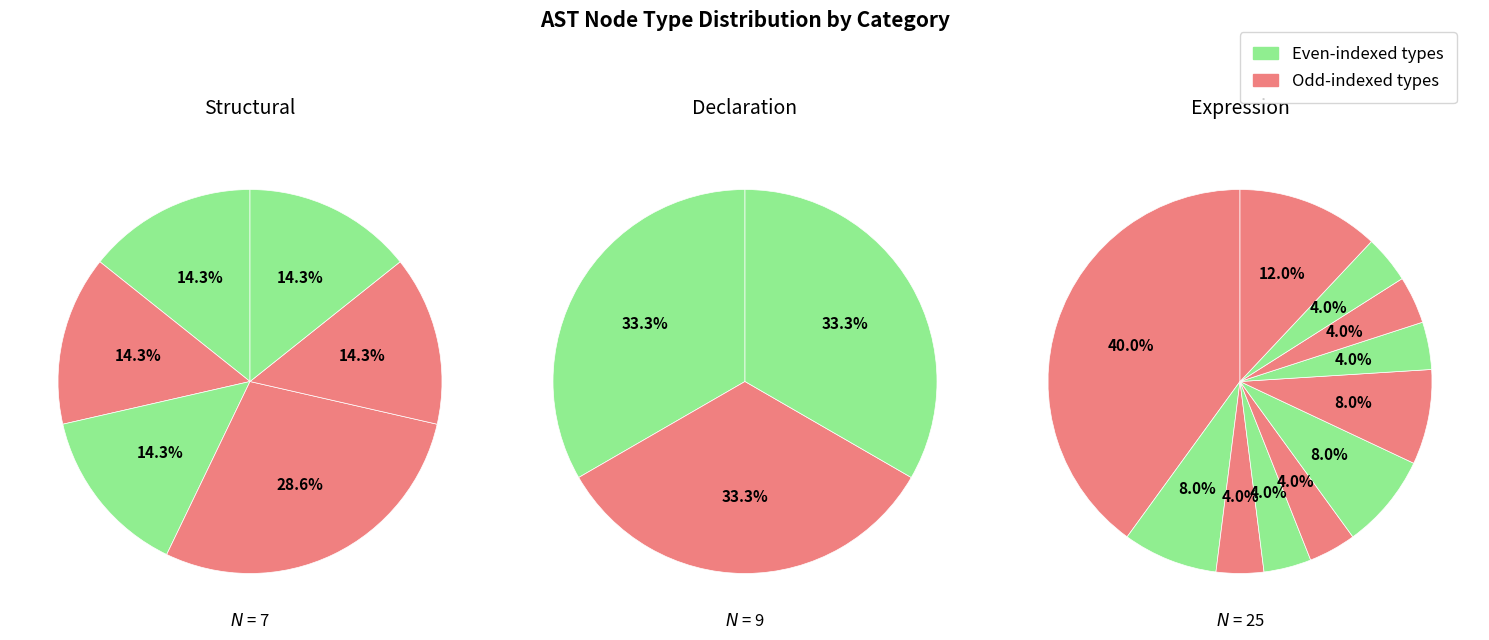

True or false: 0 accounts for 0% of the total.

True